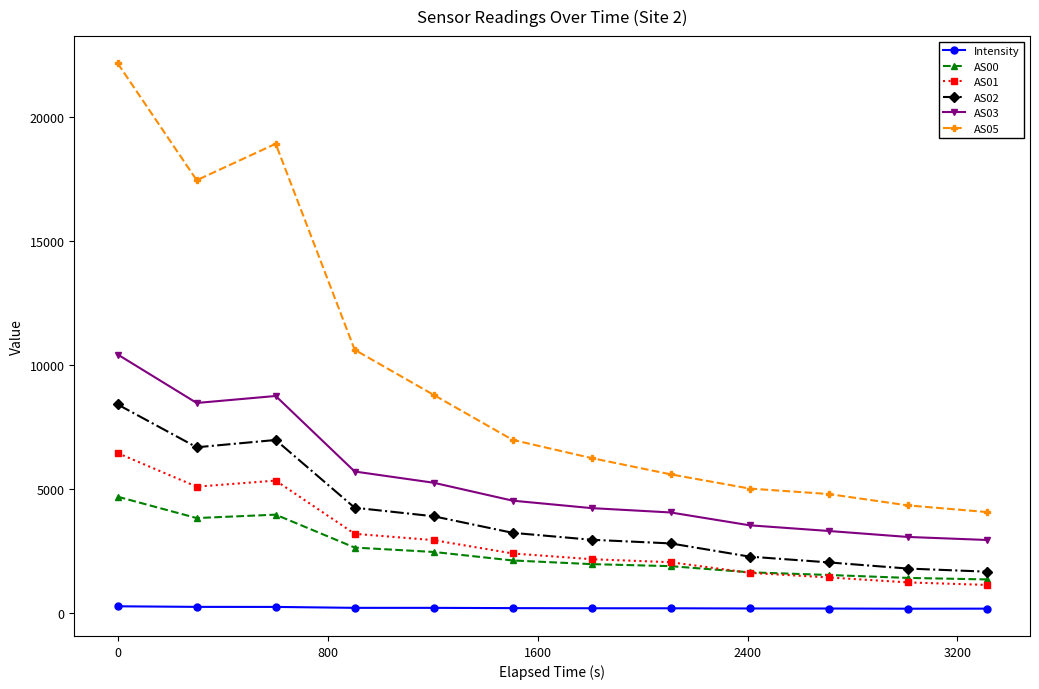

At how many categories does at least one series exceed 14542?

3